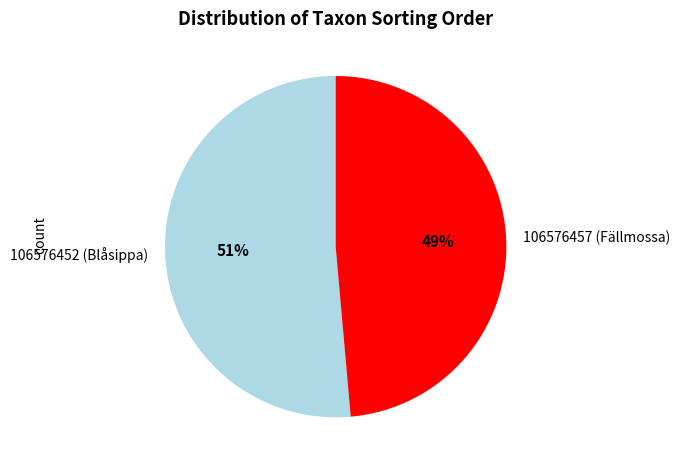

Rank the categories by value from highest to lowest.

106576452 (Blåsippa), 106576457 (Fällmossa)